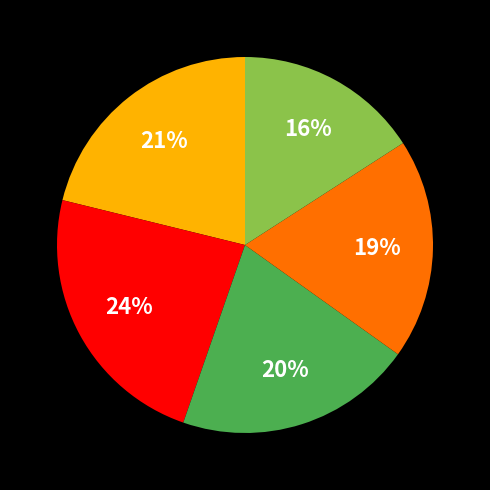

Does any single category account for the majority?

No